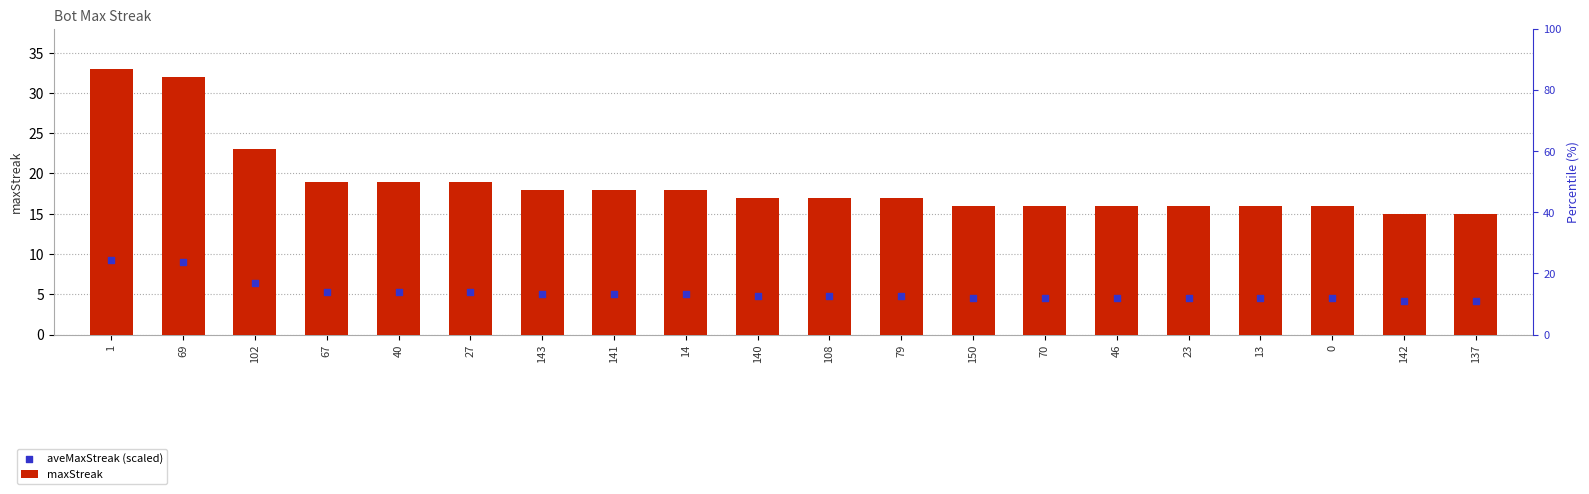

Which series reaches the minimum Y coordinate?

aveMaxStreak (scaled)